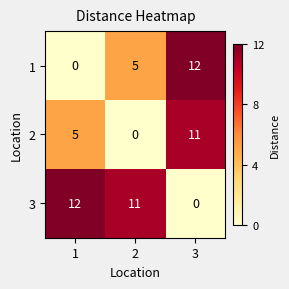

At which label does 3 reach its minimum?

3